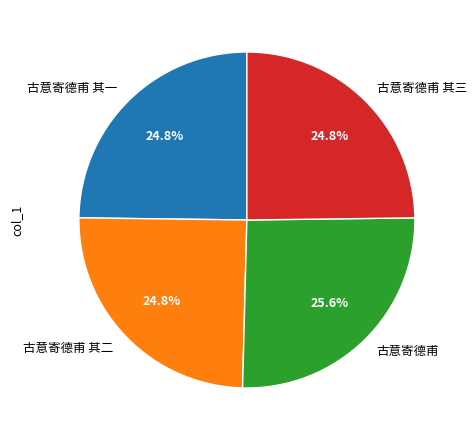

Approximately how many times larger is the value at 古意寄德甫 其二 compared to 古意寄德甫 其三?

1.0